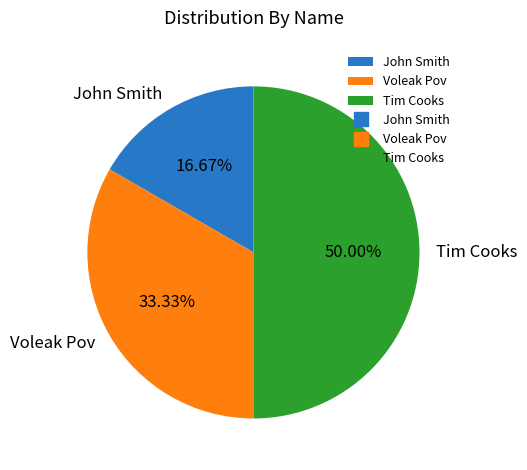

What is the ratio of the value at Tim Cooks to the value at Voleak Pov?

1.5